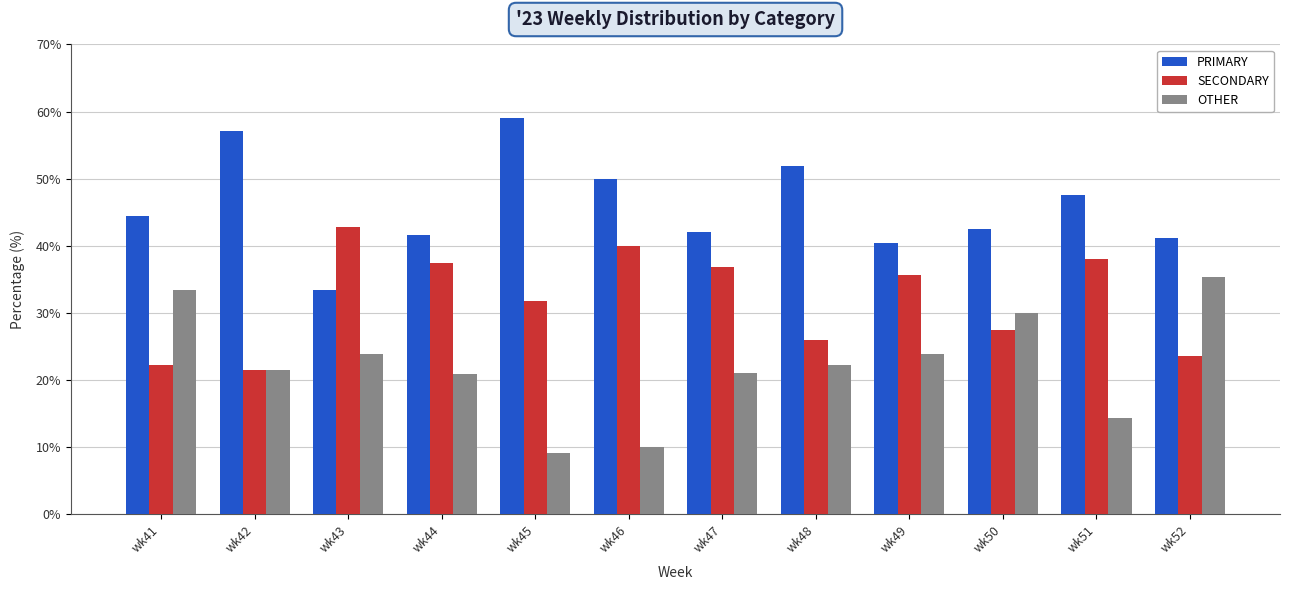

Which series has the largest total across all categories?

PRIMARY